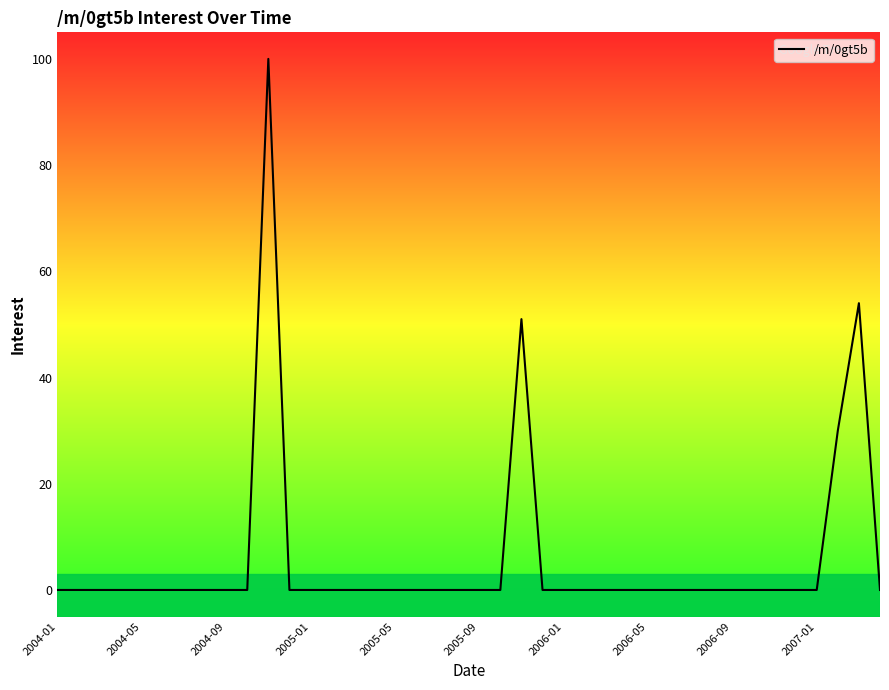

What is the maximum value shown in the chart?

100